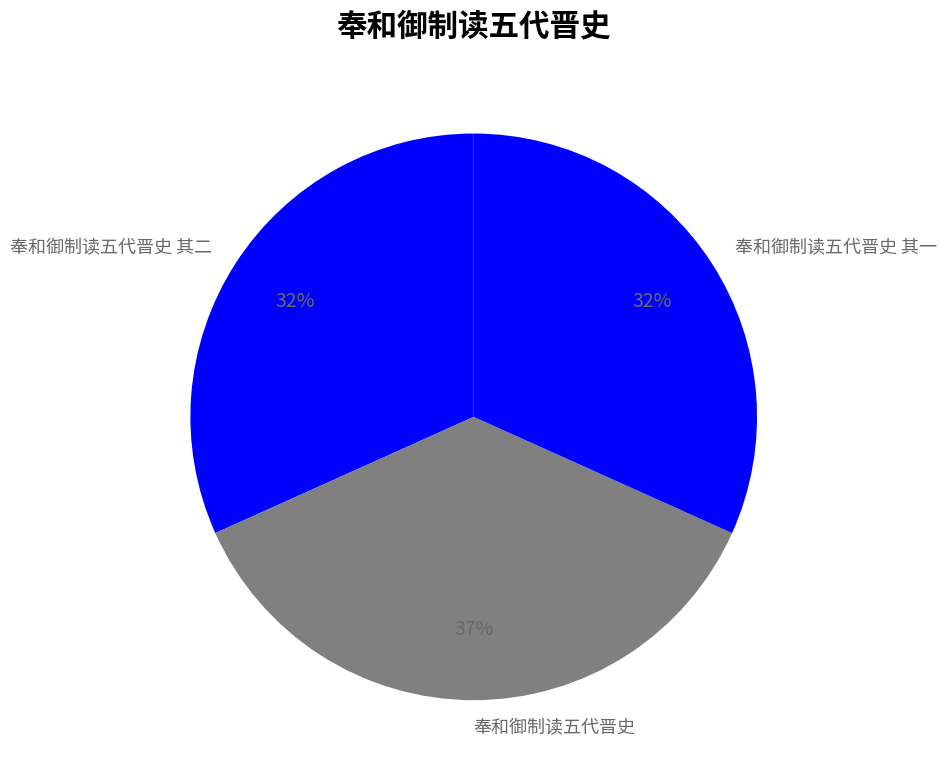

Which category has the biggest portion of the pie?

奉和御制读五代晋史